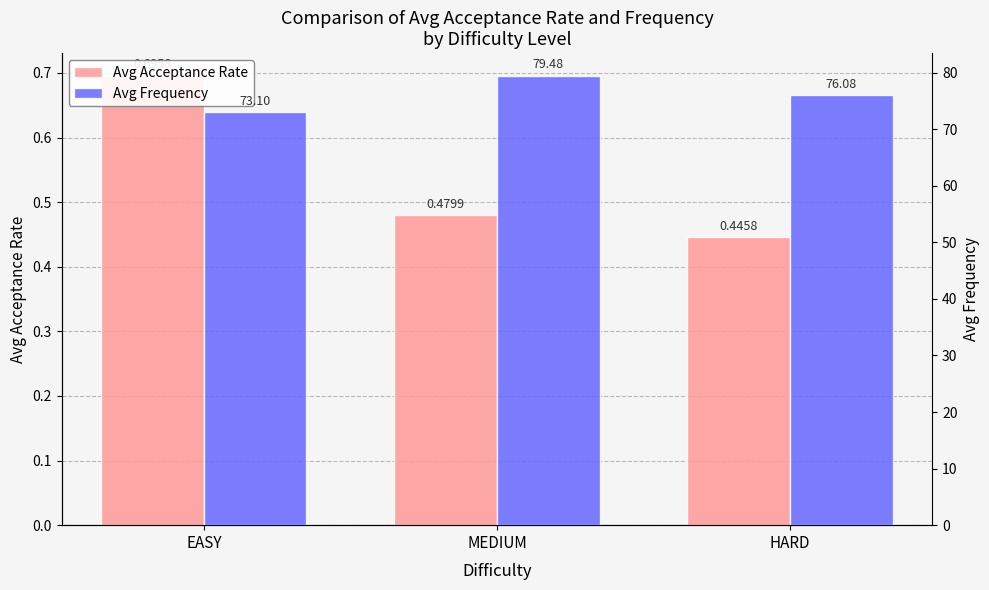

True or false: Avg Frequency has a value of 46.8 at MEDIUM.

False